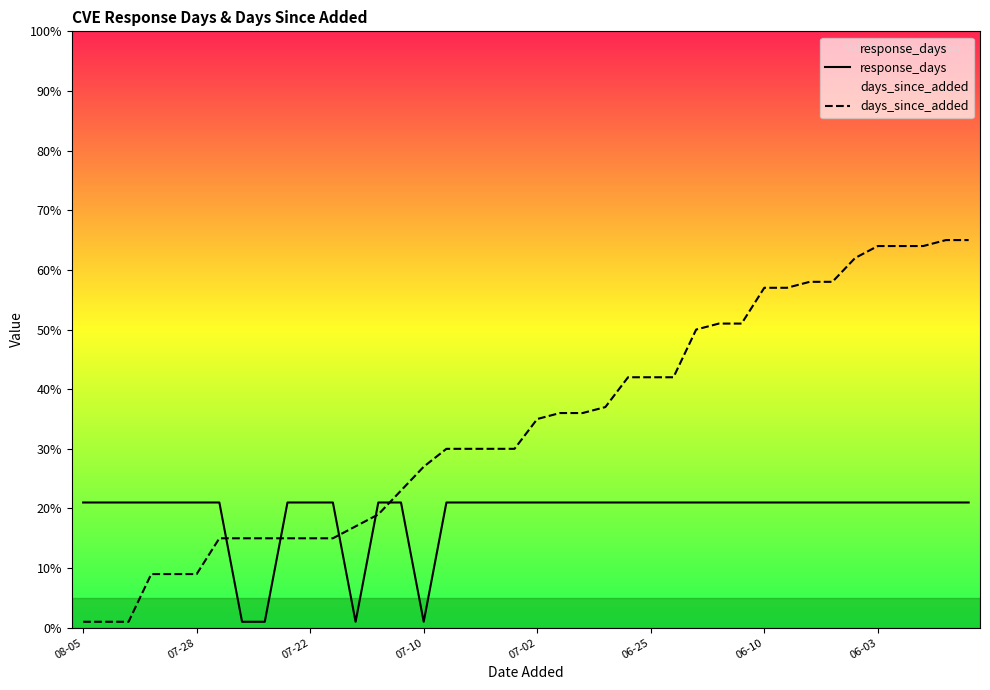

Reading left to right, what are all the values shown in this chart?

response_days: 21	21	21	21	21	21	21	1	1	21	21	21	1	21	21	1	21	21	21	21	21	21	21	21	21	21	21	21	21	21	21	21	21	21	21	21	21	21	21	21
days_since_added: 1	1	1	9	9	9	15	15	15	15	15	15	17	19	23	27	30	30	30	30	35	36	36	37	42	42	42	50	51	51	57	57	58	58	62	64	64	64	65	65